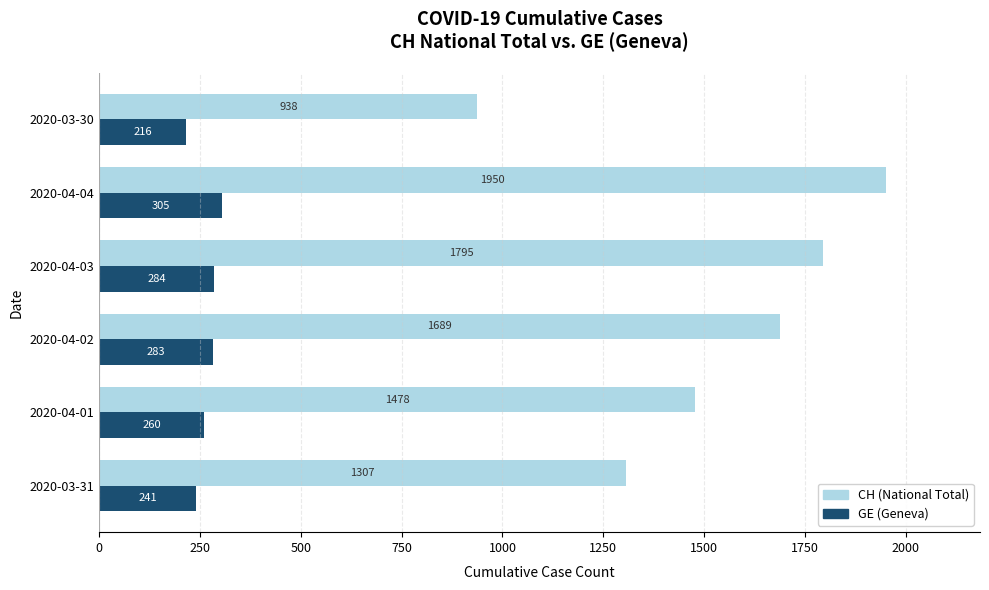

List the series in order of their peak value, highest first.

CH (National Total), GE (Geneva)